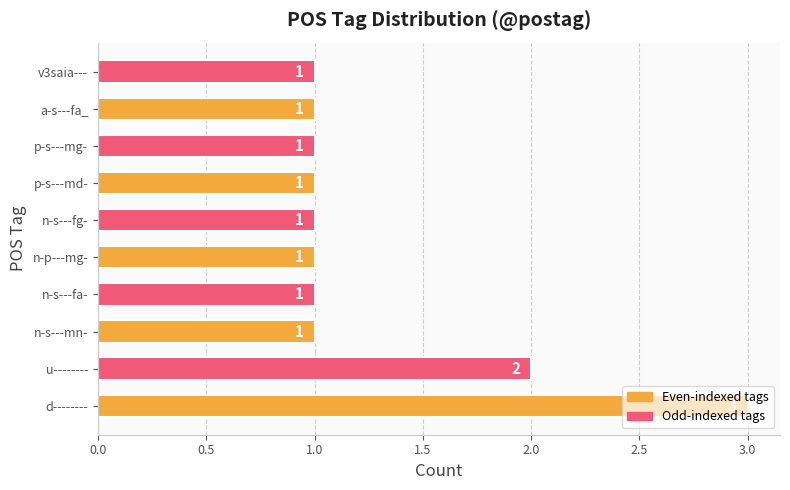

Is it true that the value at a-s---fa_ is 1?

True